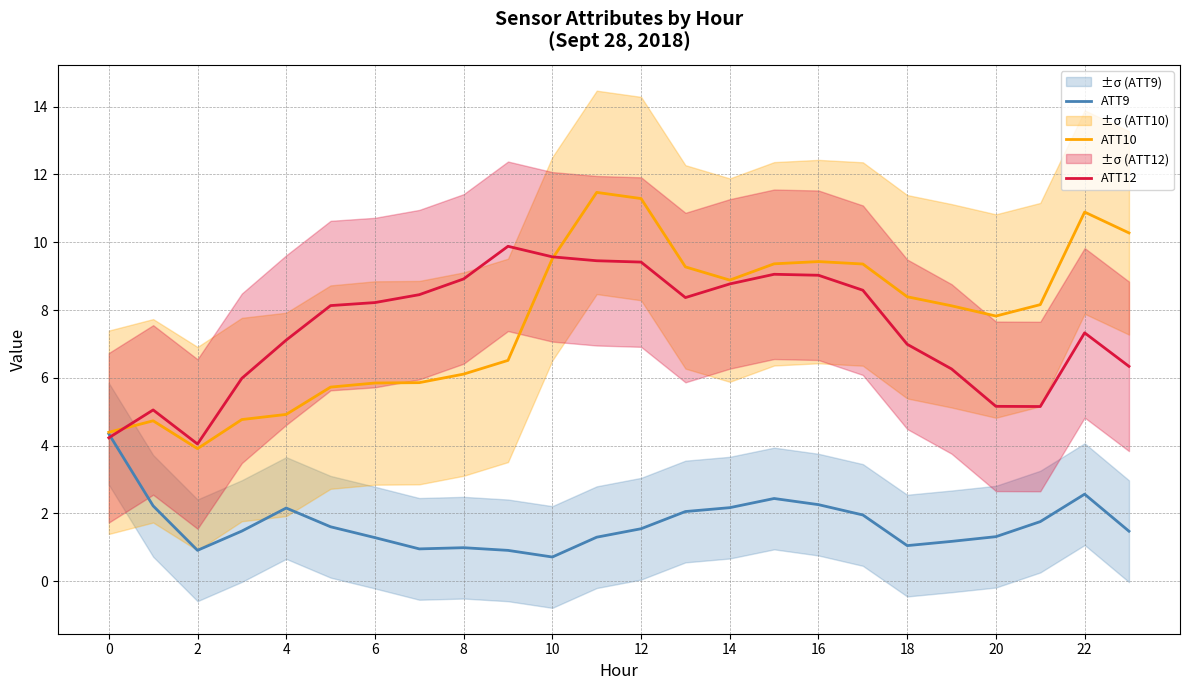

True or false: ATT10 and ATT9 cross at least once.

False